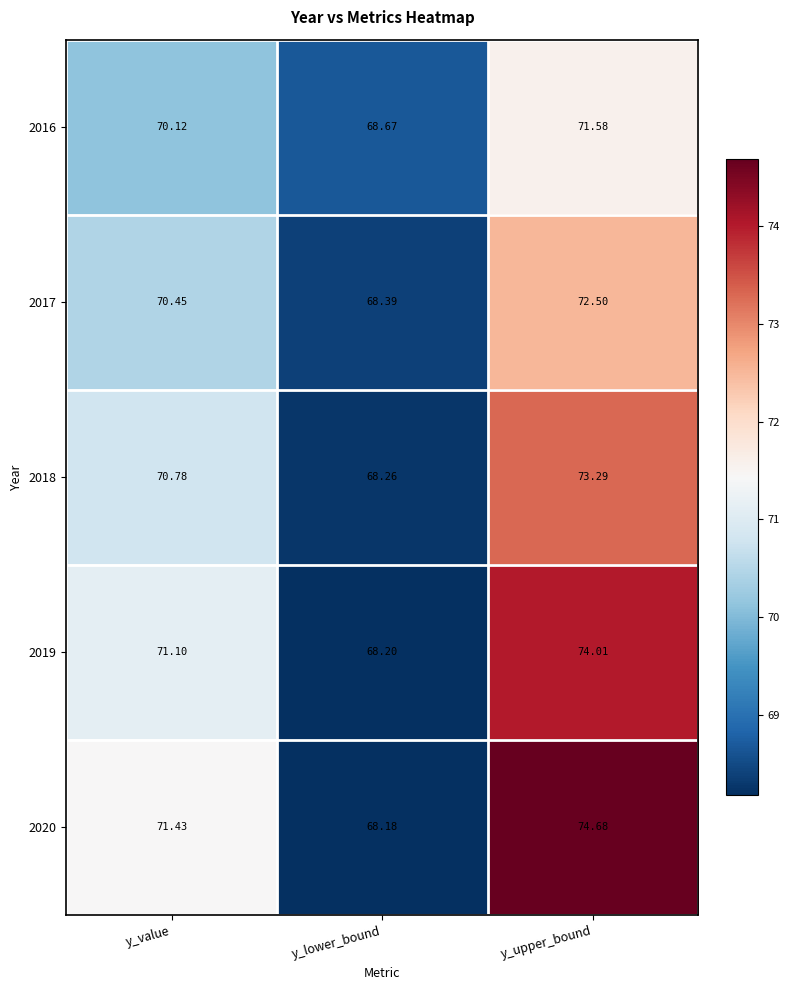

At which category is the sum across all series the highest?

y_upper_bound